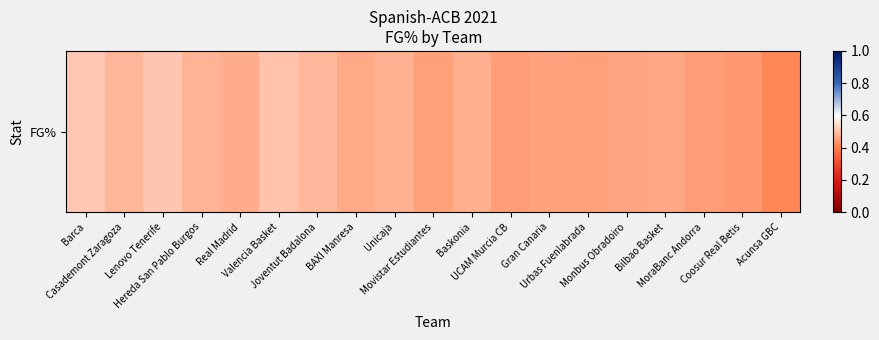

Rank the categories by value from lowest to highest.

Acunsa GBC, Coosur Real Betis, UCAM Murcia CB, MoraBanc Andorra, Urbas Fuenlabrada, Movistar Estudiantes, Gran Canaria, Monbus Obradoiro, Bilbao Basket, BAXI Manresa, Real Madrid, Baskonia, Unicaja, Hereda San Pablo Burgos, Casademont Zaragoza, Joventut Badalona, Valencia Basket, Lenovo Tenerife, Barca